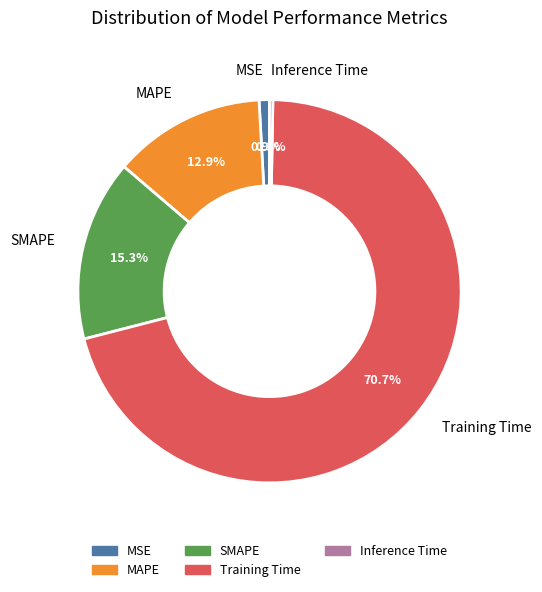

What percentage is the SMAPE slice, to the nearest percent?

15%